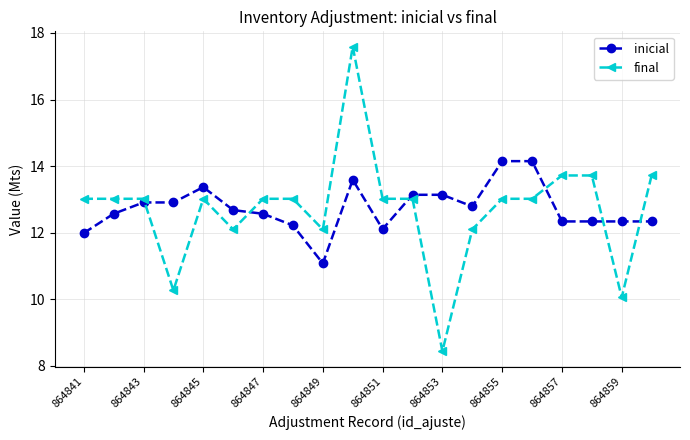

What is the sum of all inicial values?

254.7